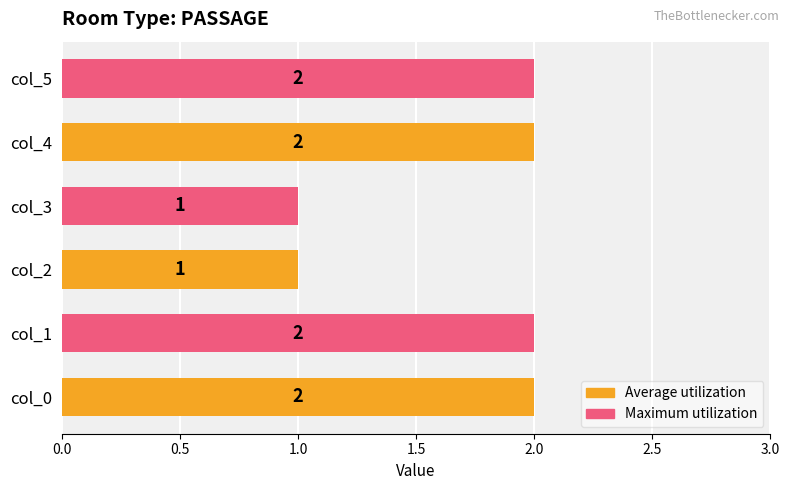

How many data points are less than 2?

2